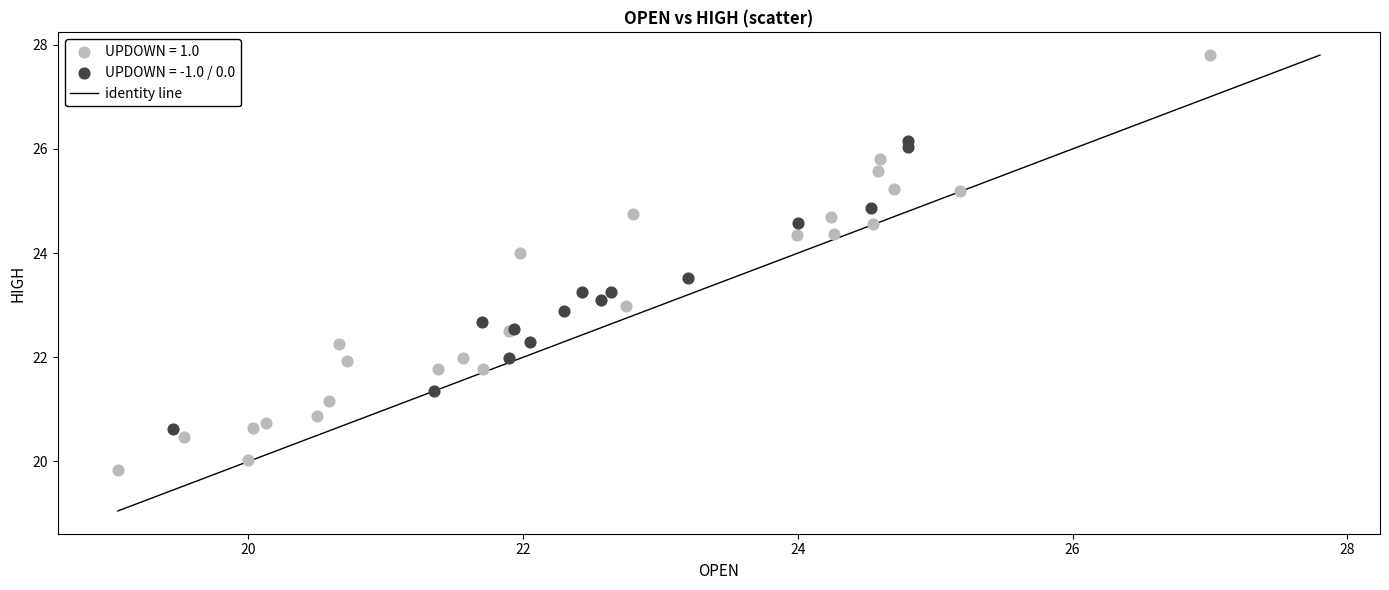

Which series contains the lowest Y value?

UPDOWN = 1.0